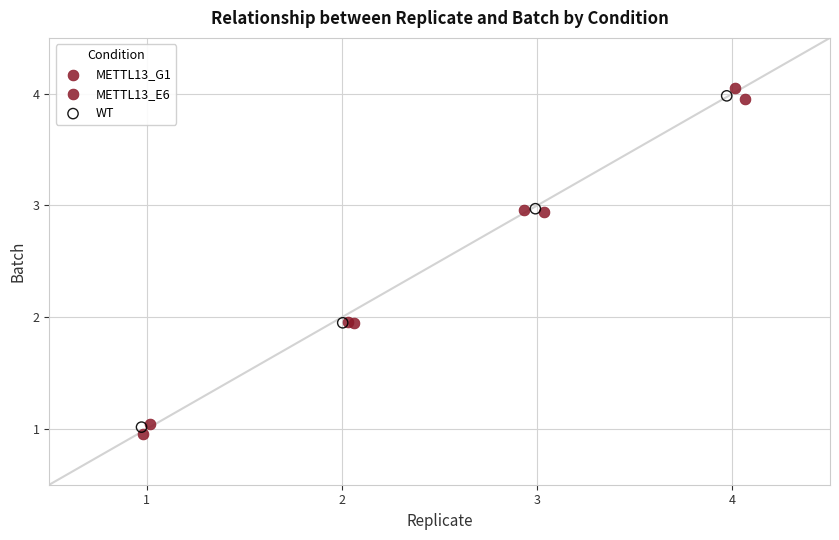

Which series has the largest Y range (max minus min)?

METTL13_G1